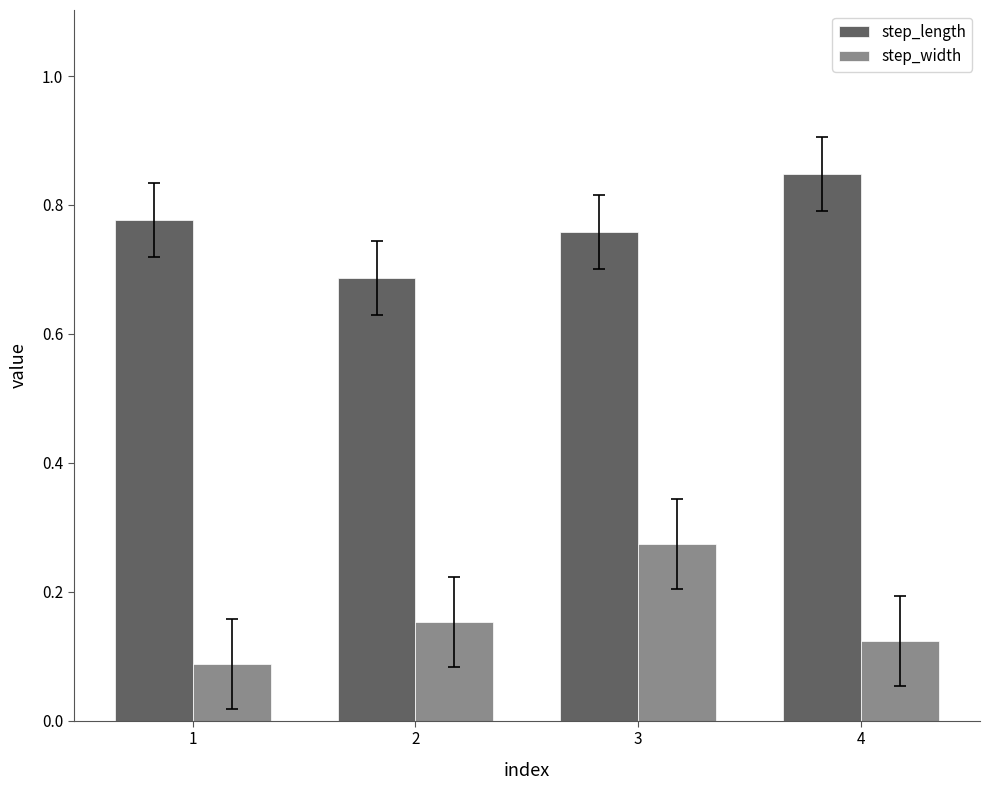

At how many categories does at least one series exceed 0?

4